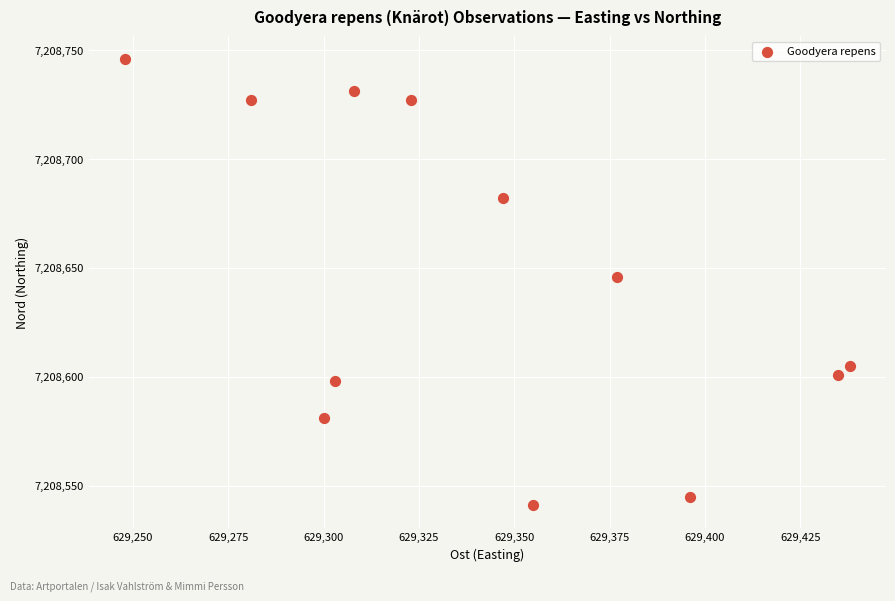

What is the average Y value?

7208644